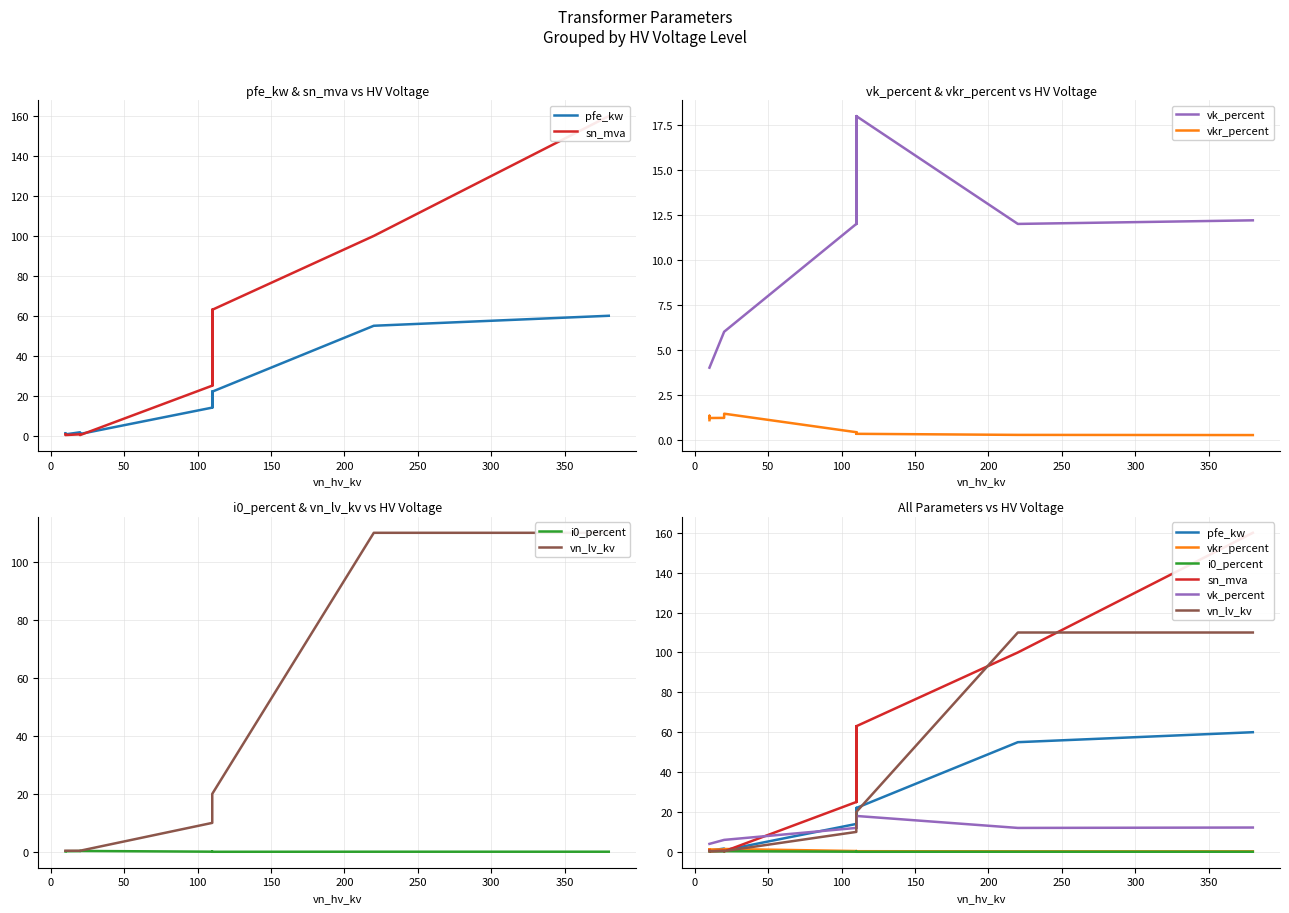

What is the highest value of the i0_percent series?

0.3